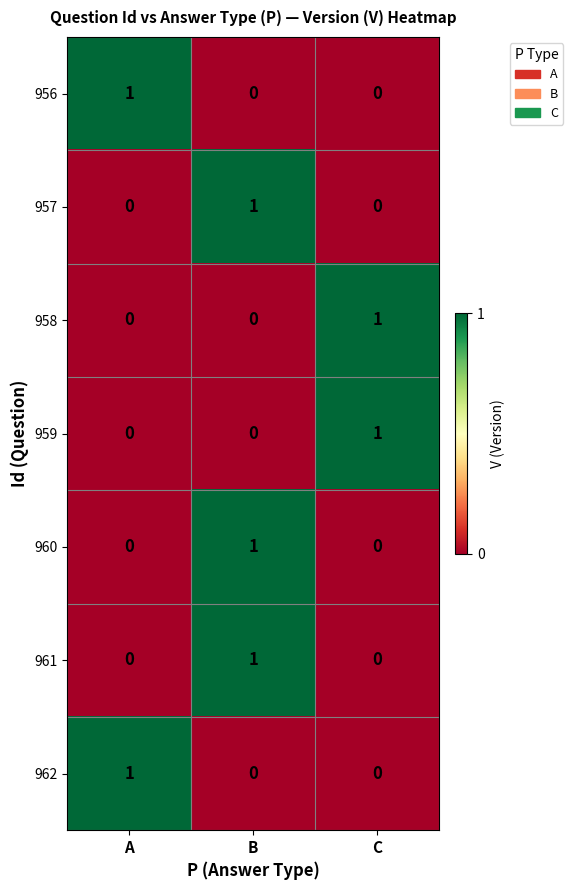

How many positive values does the 961 series have?

1